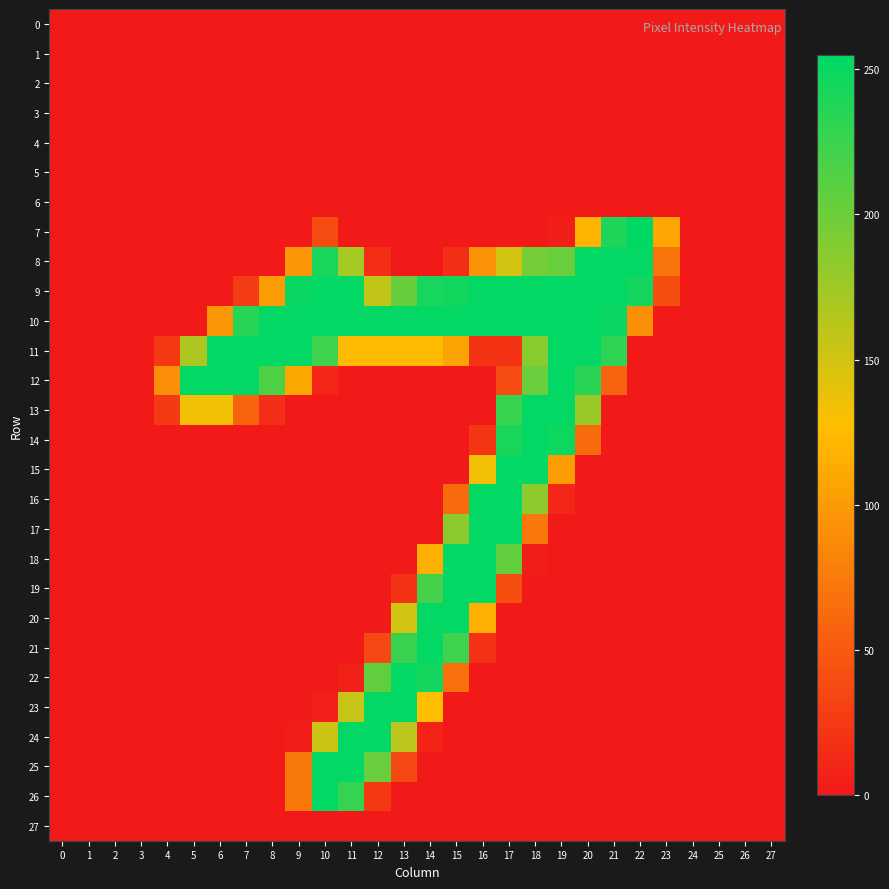

Which has a higher value, 24 or 22?

24